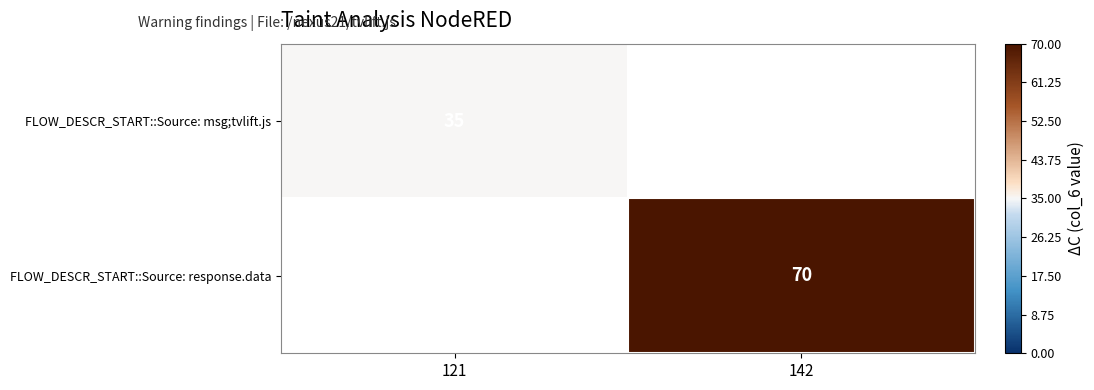

The FLOW_DESCR_START::Source: msg;tvlift.js series shows 55 at 121. True or false?

False